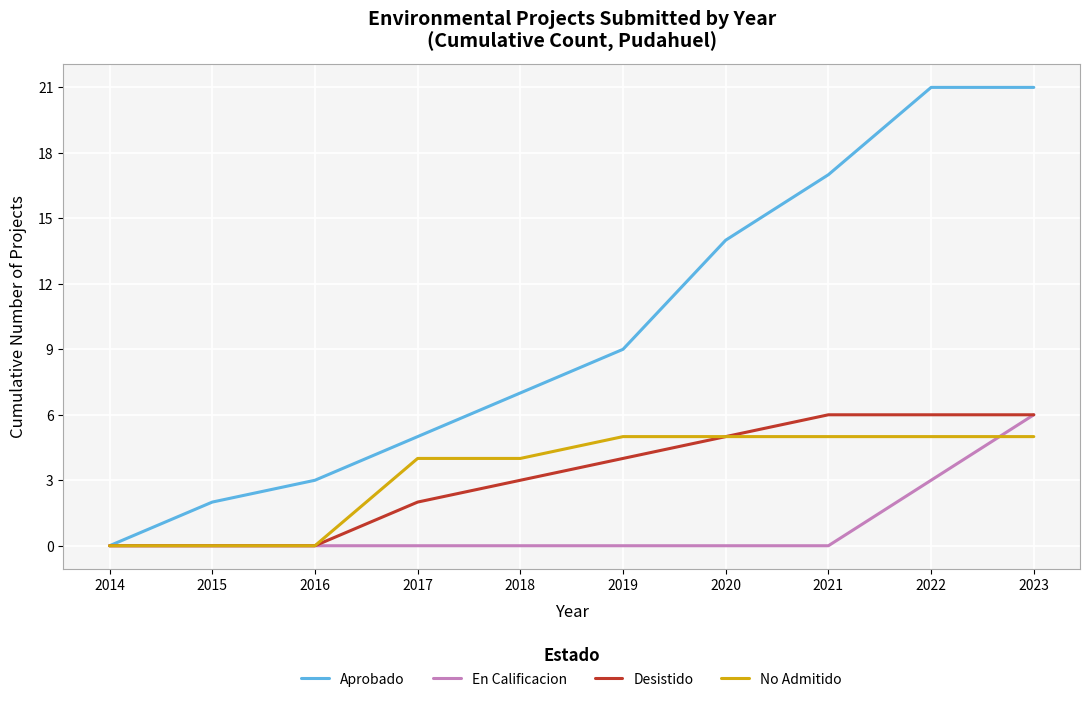

Reading left to right, extract all data points from this chart.

Aprobado: 2014=0	2015=2	2016=3	2017=5	2018=7	2019=9	2020=14	2021=17	2022=21	2023=21
En Calificacion: 2014=0	2015=0	2016=0	2017=0	2018=0	2019=0	2020=0	2021=0	2022=3	2023=6
Desistido: 2014=0	2015=0	2016=0	2017=2	2018=3	2019=4	2020=5	2021=6	2022=6	2023=6
No Admitido: 2014=0	2015=0	2016=0	2017=4	2018=4	2019=5	2020=5	2021=5	2022=5	2023=5